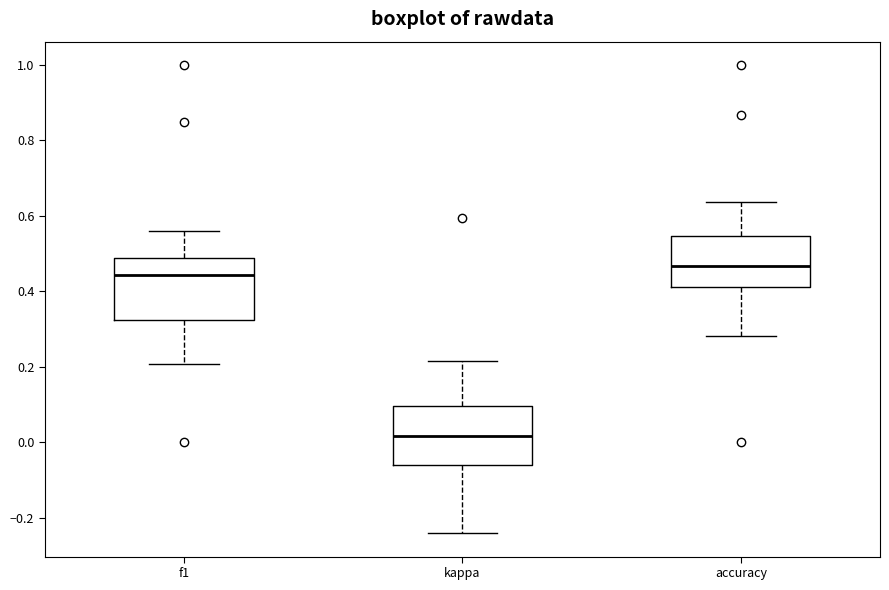

Reading left to right, transcribe this box plot: for each box, give where its median line is, the range the box spans, and where its two whiskers end, as read against the y-axis. The values are not printed on the chart, so give them approximately, as read against the axis.

f1: median 0.44, box 0.32 to 0.48, whiskers 0.20 to 0.56
kappa: median 0.02, box -0.06 to 0.10, whiskers -0.24 to 0.22
accuracy: median 0.46, box 0.42 to 0.54, whiskers 0.28 to 0.64